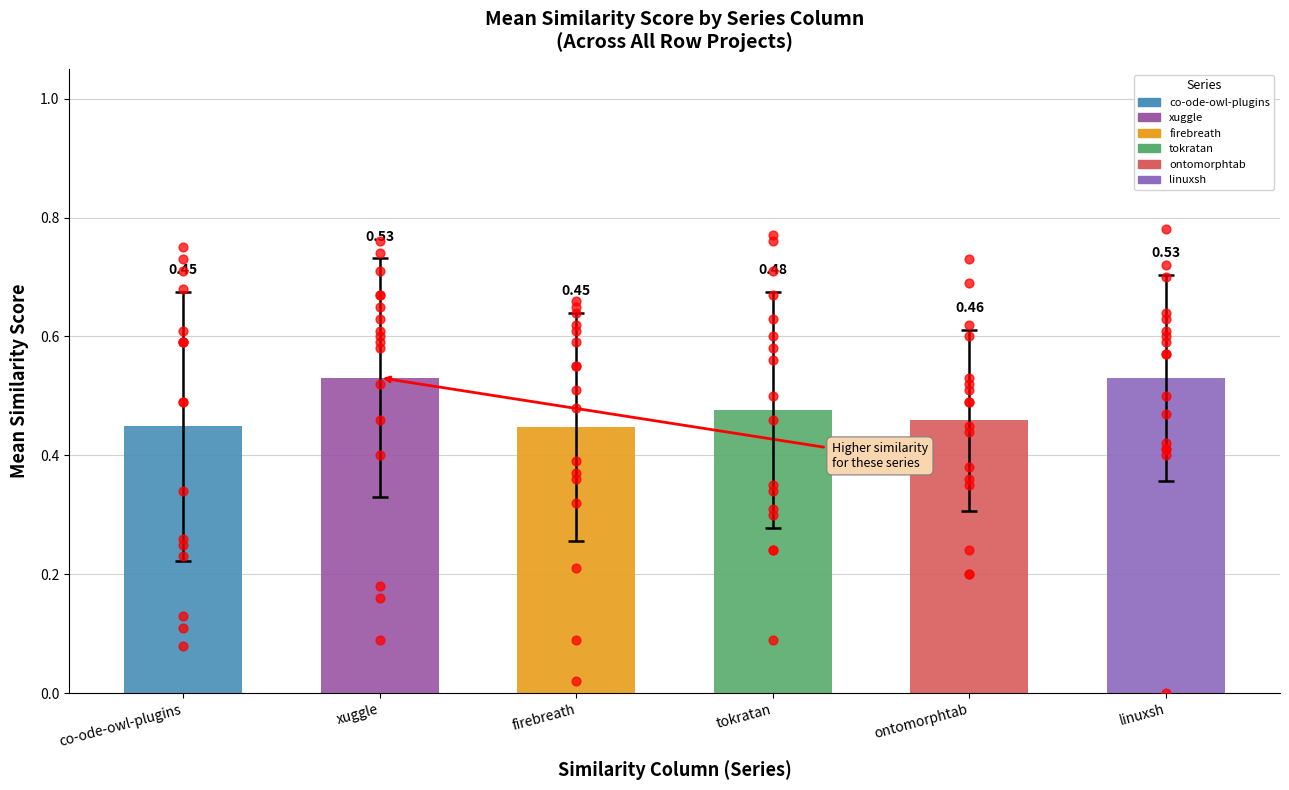

At which category is the sum across all series the highest?

xuggle.csv